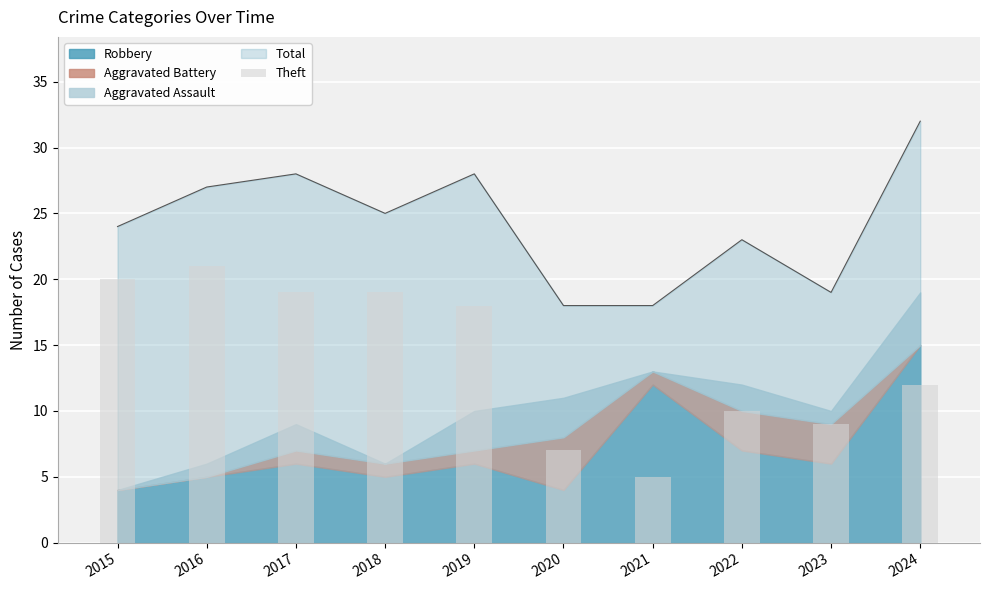

What is the value of the 4th bar from the left?

19